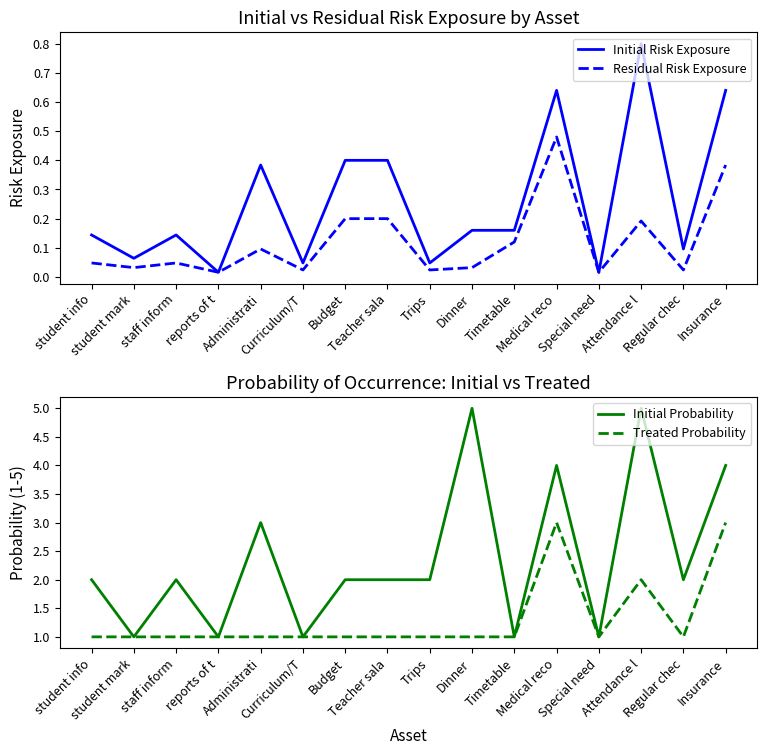

Does the chart display data point markers on the line(s)?

No